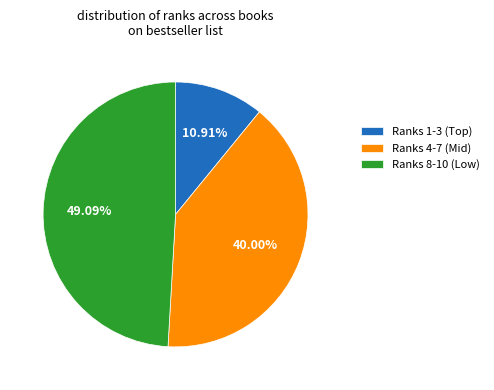

Approximately how many times larger is the value at Ranks 4-7 (Mid) compared to Ranks 8-10 (Low)?

0.8